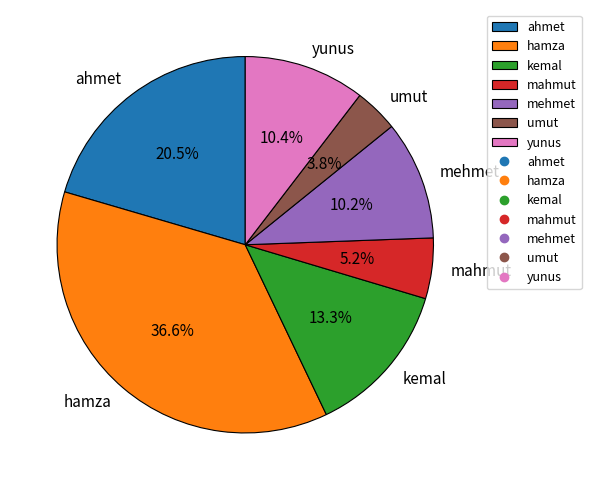

Is the sum of hamza and mehmet greater than half?

No